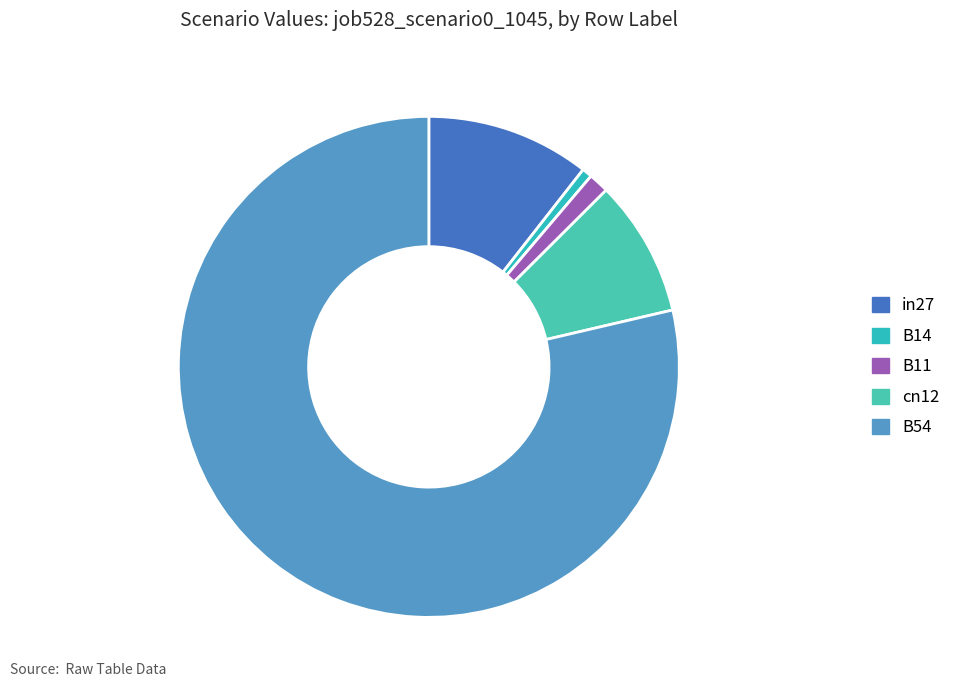

How many slices are in this pie chart?

5